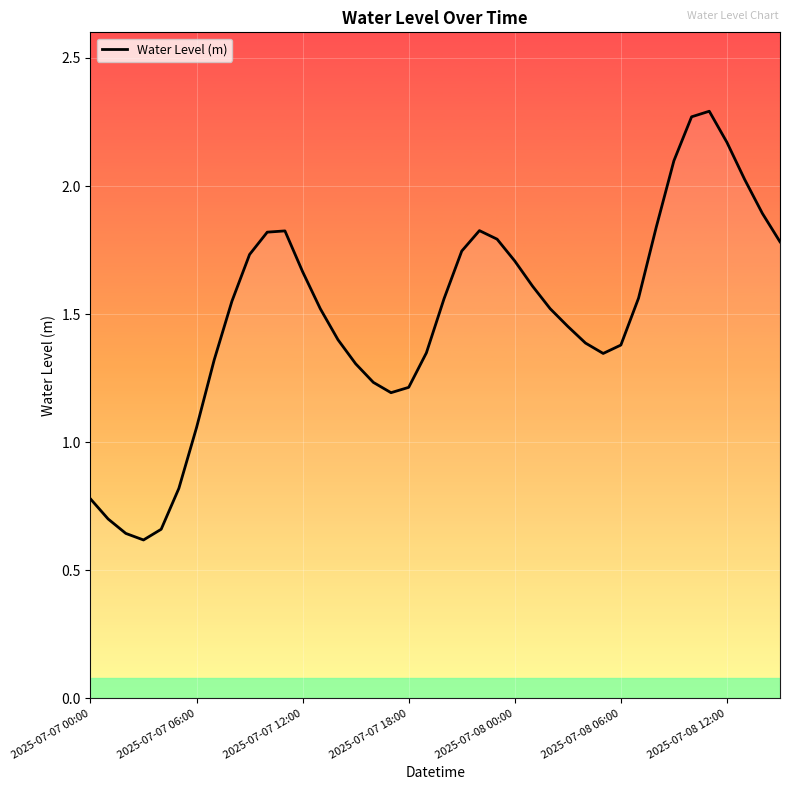

How many lines are shown in the chart?

1